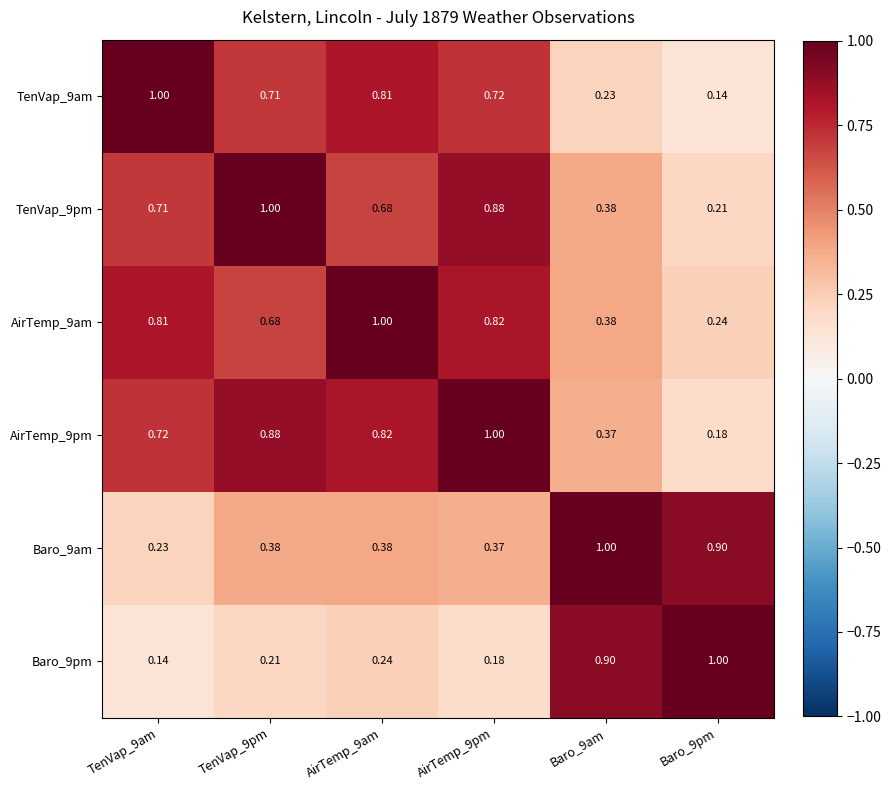

Is the value of Baro_9pm at AirTemp_9am greater than the value of TenVap_9pm at Baro_9am?

No